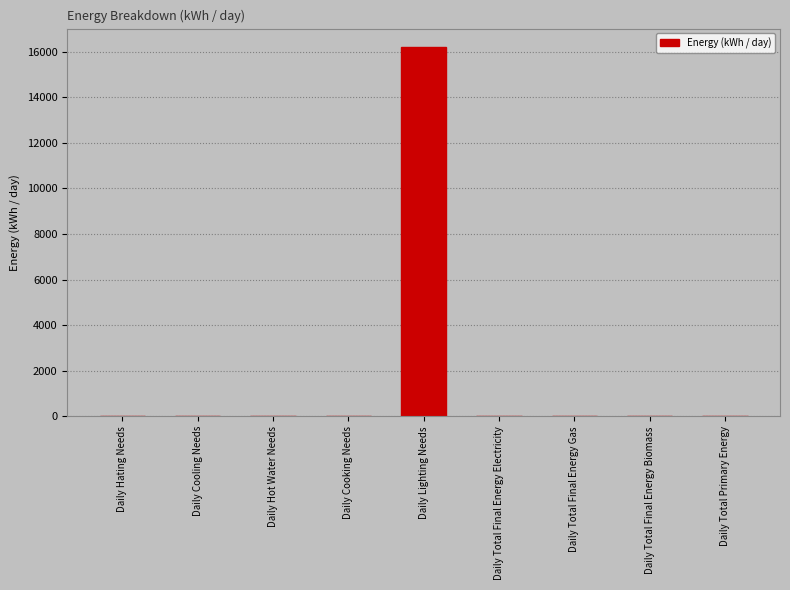

Where is the data nearest to the value 8100?

Daily Total Primary Energy